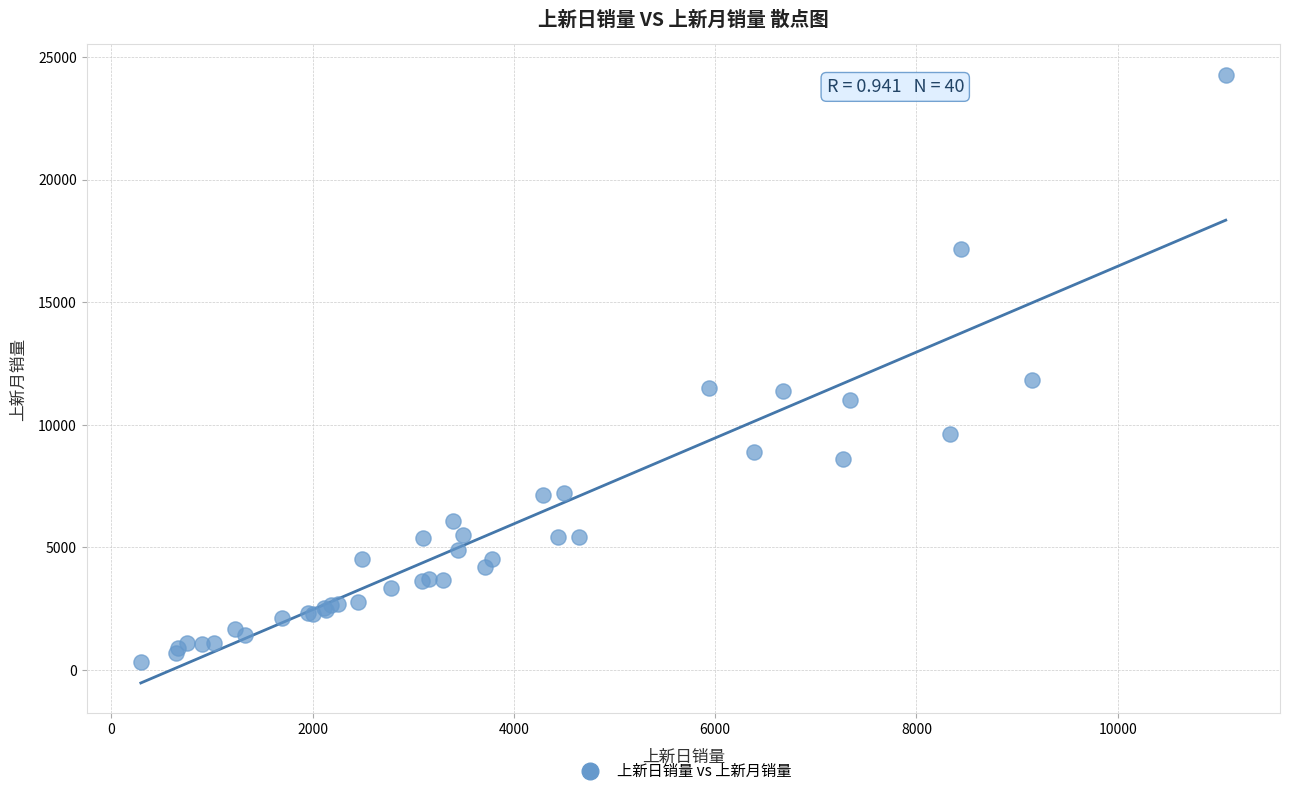

What Y value in the scatter plot is closest to 12293?

11824